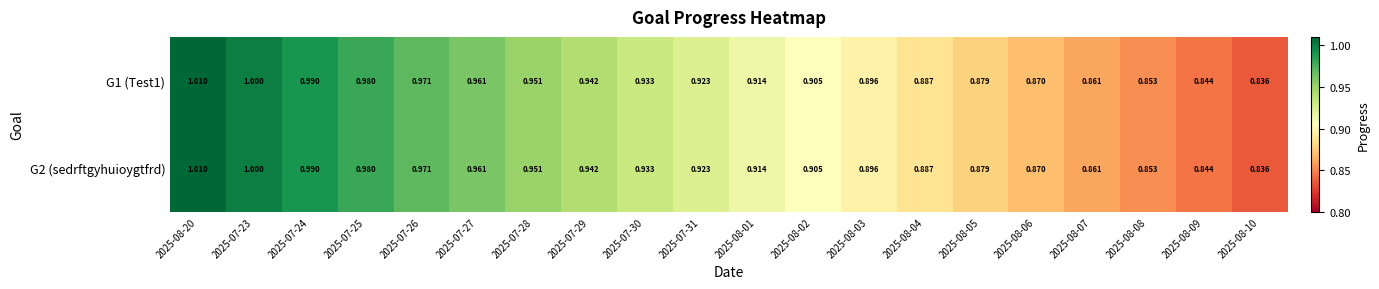

What is the total value across all series at 2025-08-05?

1.8